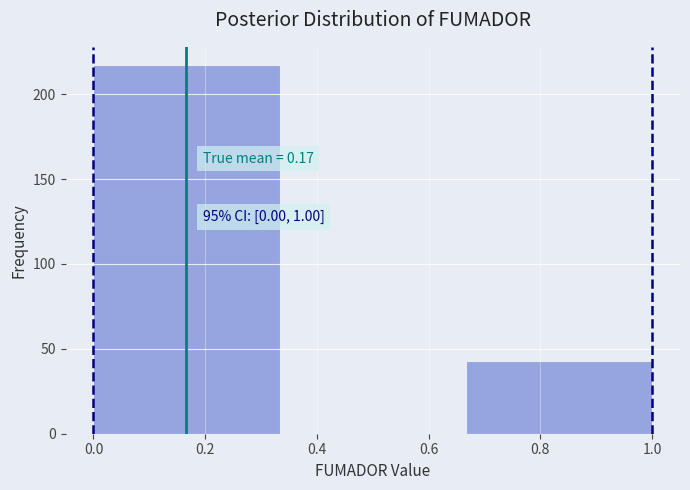

Which range on the x-axis has the tallest bar?

0.00 to 0.34